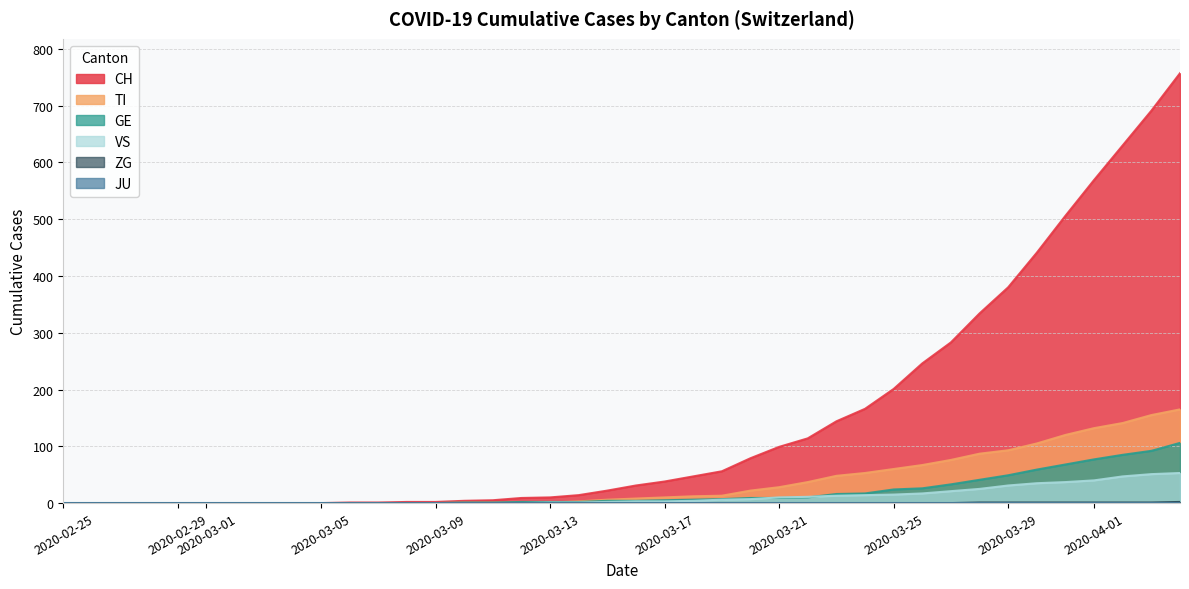

What is the maximum value shown in the chart?

757